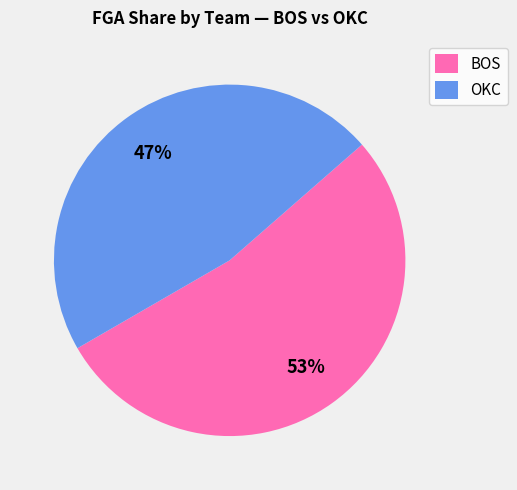

Do OKC and BOS together represent more than half of the pie?

Yes